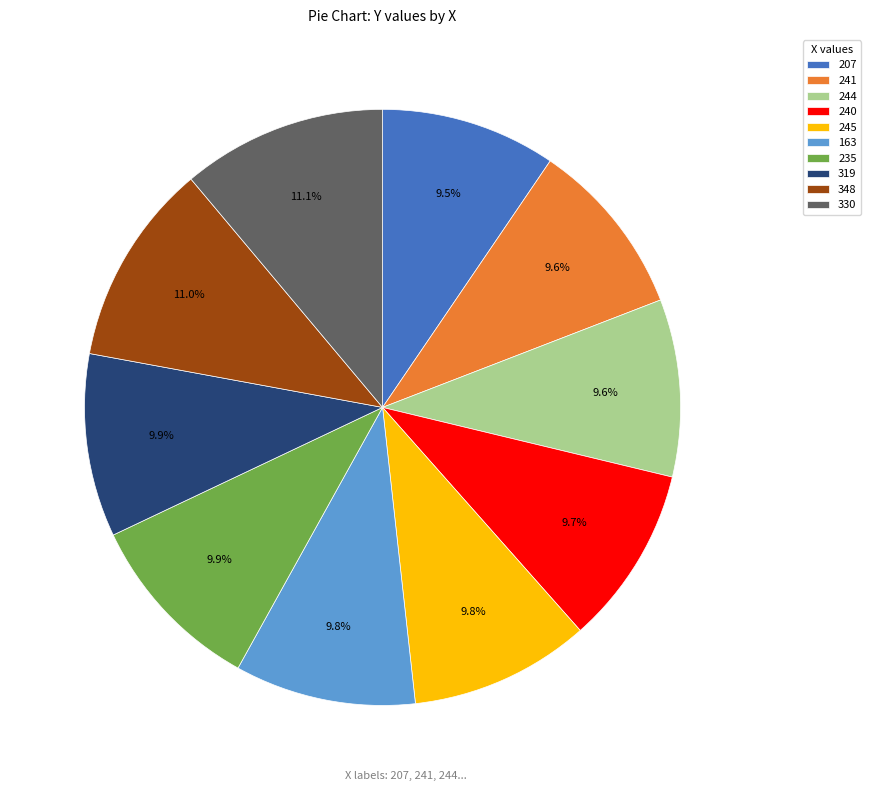

Is it true that 319 is 1% of the pie?

False